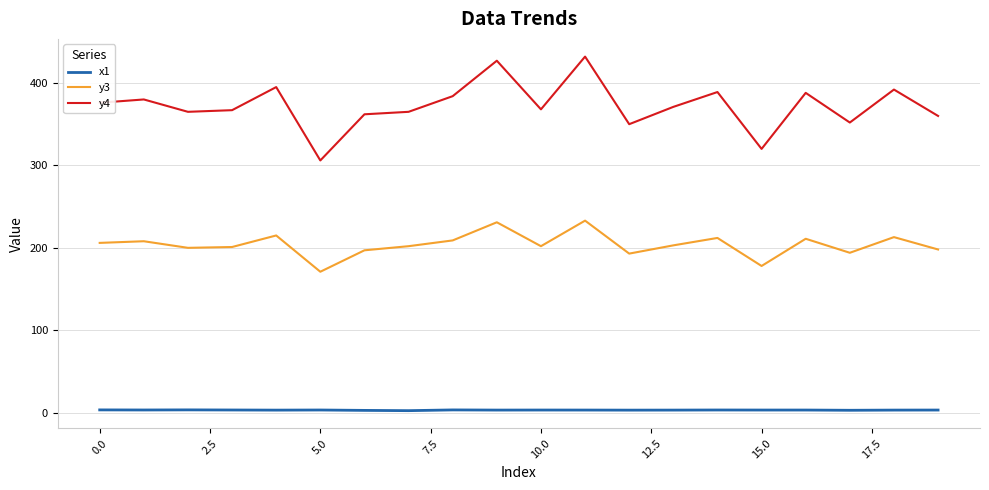

What is the smallest value displayed?

2.5